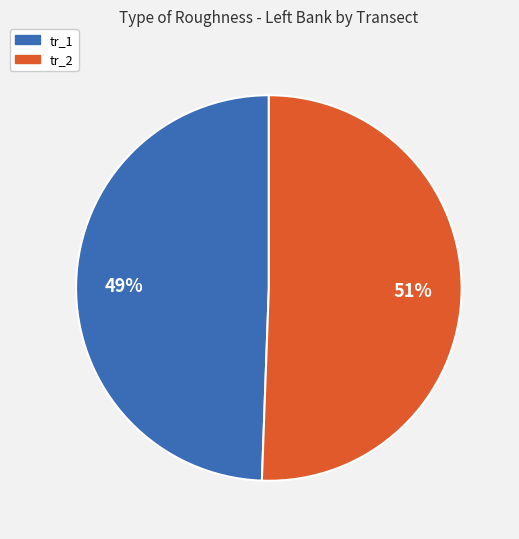

Which slice is the smallest?

tr_1